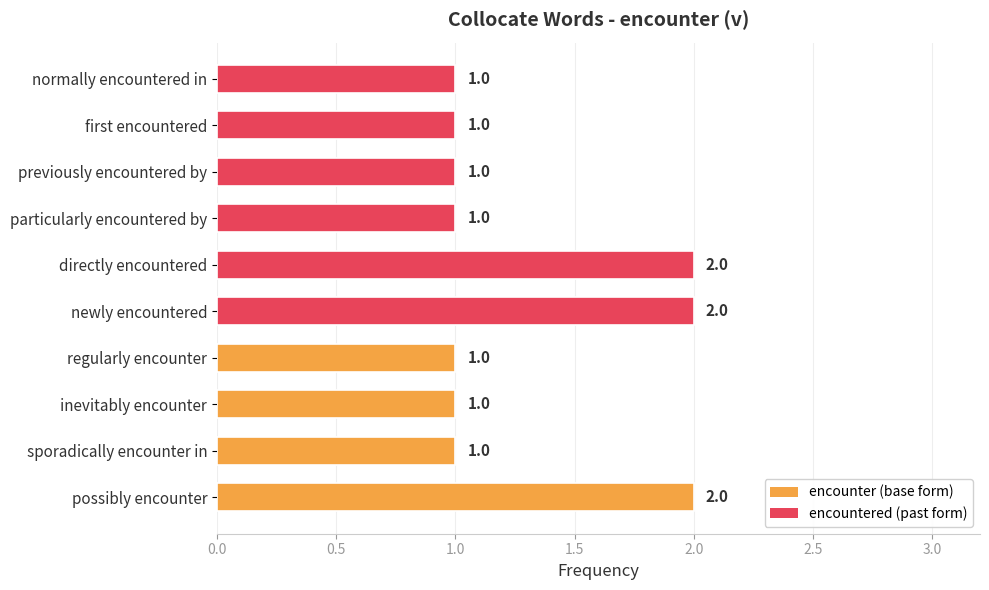

What is the change in value from regularly encounter to newly encountered?

+1